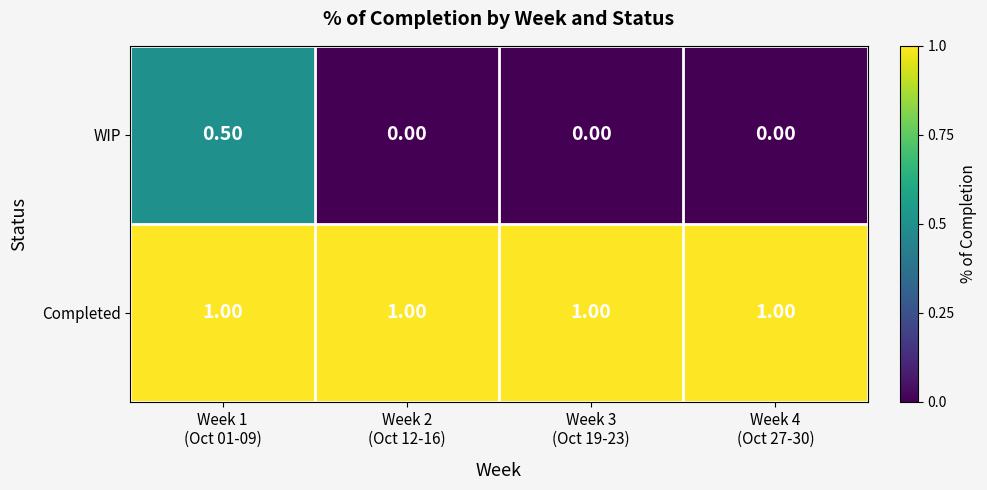

At Week 1
(Oct 01-09), list the series in order from largest to smallest.

Completed, WIP